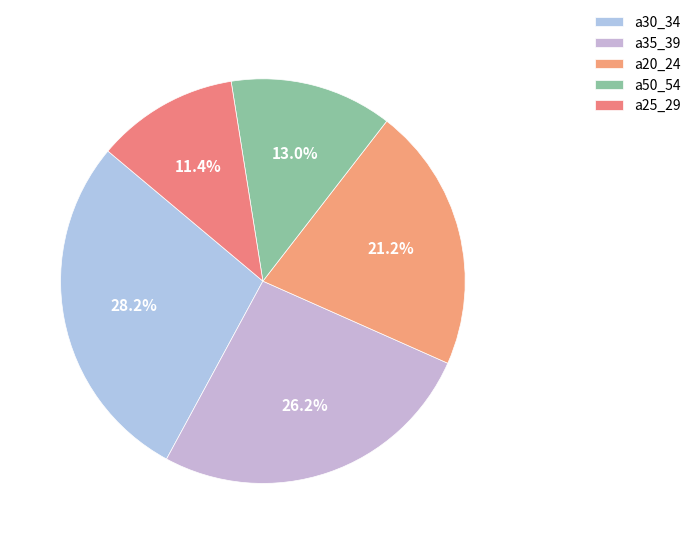

Is there a majority slice in this chart?

No